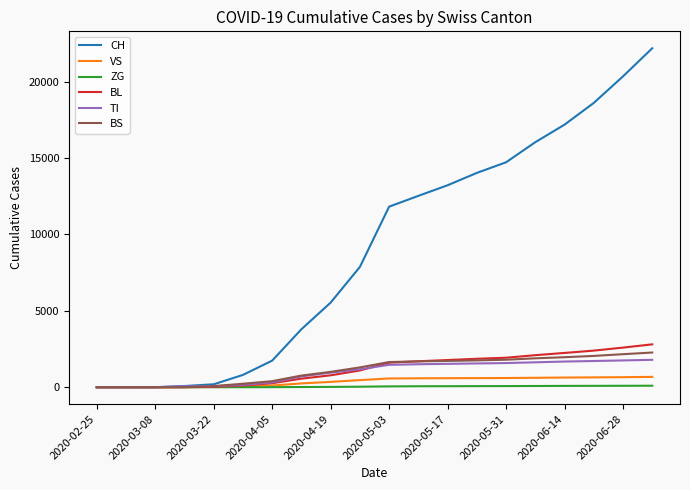

How many lines are shown in the chart?

6